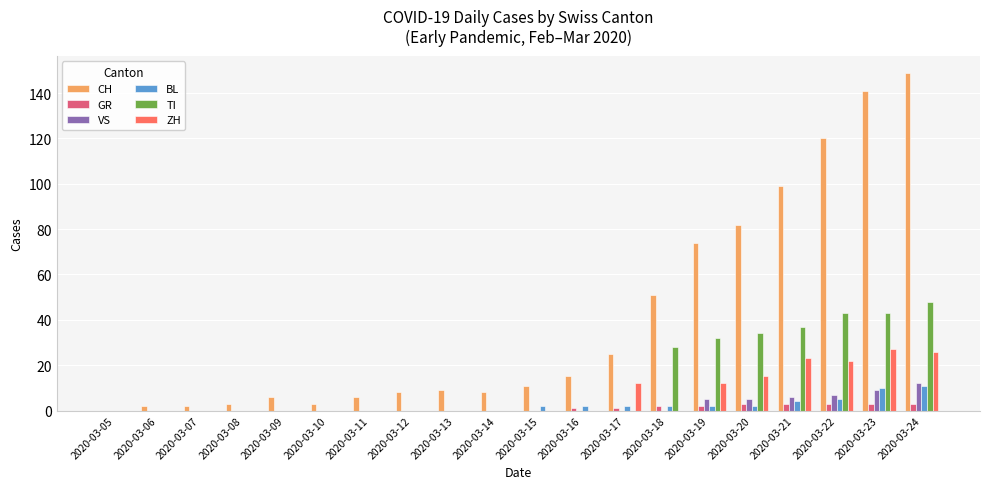

Reading right to left, what are all the values shown in this chart?

CH: 2020-03-24=149	2020-03-23=141	2020-03-22=120	2020-03-21=99	2020-03-20=82	2020-03-19=74	2020-03-18=51	2020-03-17=25	2020-03-16=15	2020-03-15=11	2020-03-14=8	2020-03-13=9	2020-03-12=8	2020-03-11=6	2020-03-10=3	2020-03-09=6	2020-03-08=3	2020-03-07=2	2020-03-06=2	2020-03-05=0
GR: 2020-03-24=3	2020-03-23=3	2020-03-22=3	2020-03-21=3	2020-03-20=3	2020-03-19=2	2020-03-18=2	2020-03-17=1	2020-03-16=1	2020-03-15=0	2020-03-14=0	2020-03-13=0	2020-03-12=0	2020-03-11=0	2020-03-10=0	2020-03-09=0	2020-03-08=0	2020-03-07=0	2020-03-06=0	2020-03-05=0
VS: 2020-03-24=12	2020-03-23=9	2020-03-22=7	2020-03-21=6	2020-03-20=5	2020-03-19=5	2020-03-18=0	2020-03-17=0	2020-03-16=0	2020-03-15=0	2020-03-14=0	2020-03-13=0	2020-03-12=0	2020-03-11=0	2020-03-10=0	2020-03-09=0	2020-03-08=0	2020-03-07=0	2020-03-06=0	2020-03-05=0
BL: 2020-03-24=11	2020-03-23=10	2020-03-22=5	2020-03-21=4	2020-03-20=2	2020-03-19=2	2020-03-18=2	2020-03-17=2	2020-03-16=2	2020-03-15=2	2020-03-14=0	2020-03-13=0	2020-03-12=0	2020-03-11=0	2020-03-10=0	2020-03-09=0	2020-03-08=0	2020-03-07=0	2020-03-06=0	2020-03-05=0
TI: 2020-03-24=48	2020-03-23=43	2020-03-22=43	2020-03-21=37	2020-03-20=34	2020-03-19=32	2020-03-18=28	2020-03-17=0	2020-03-16=0	2020-03-15=0	2020-03-14=0	2020-03-13=0	2020-03-12=0	2020-03-11=0	2020-03-10=0	2020-03-09=0	2020-03-08=0	2020-03-07=0	2020-03-06=0	2020-03-05=0
ZH: 2020-03-24=26	2020-03-23=27	2020-03-22=22	2020-03-21=23	2020-03-20=15	2020-03-19=12	2020-03-18=0	2020-03-17=12	2020-03-16=0	2020-03-15=0	2020-03-14=0	2020-03-13=0	2020-03-12=0	2020-03-11=0	2020-03-10=0	2020-03-09=0	2020-03-08=0	2020-03-07=0	2020-03-06=0	2020-03-05=0